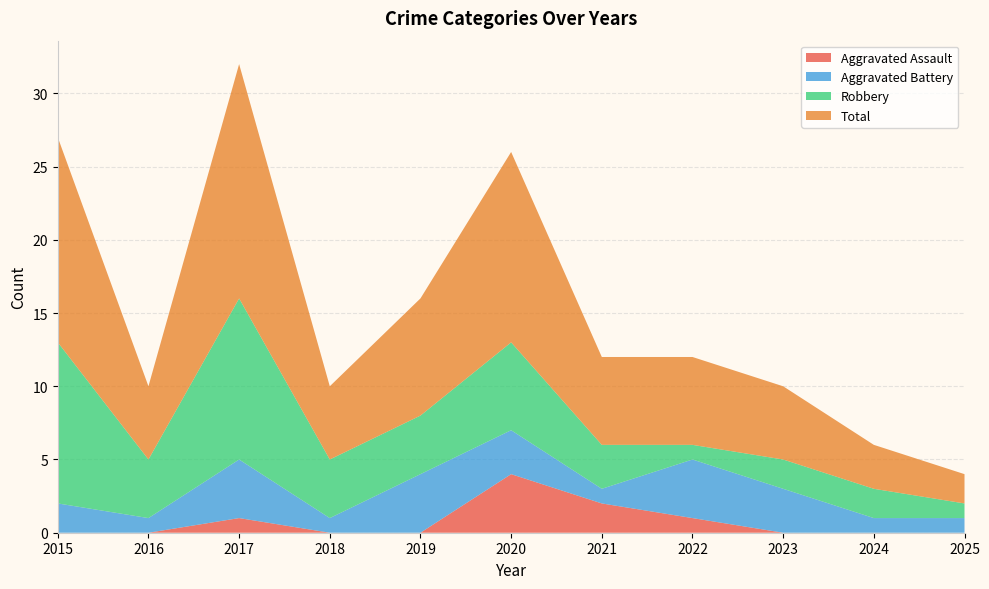

Reading left to right, list all the values displayed in this chart.

Aggravated Assault: 0	0	1	0	0	4	2	1	0	0	0
Aggravated Battery: 2	1	4	1	4	3	1	4	3	1	1
Robbery: 11	4	11	4	4	6	3	1	2	2	1
Total: 14	5	16	5	8	13	6	6	5	3	2